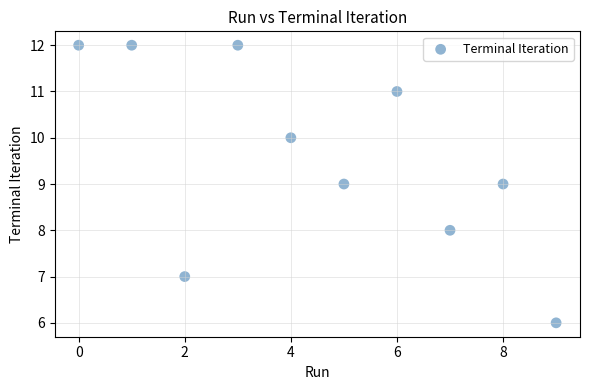

What is the average Y value?

10